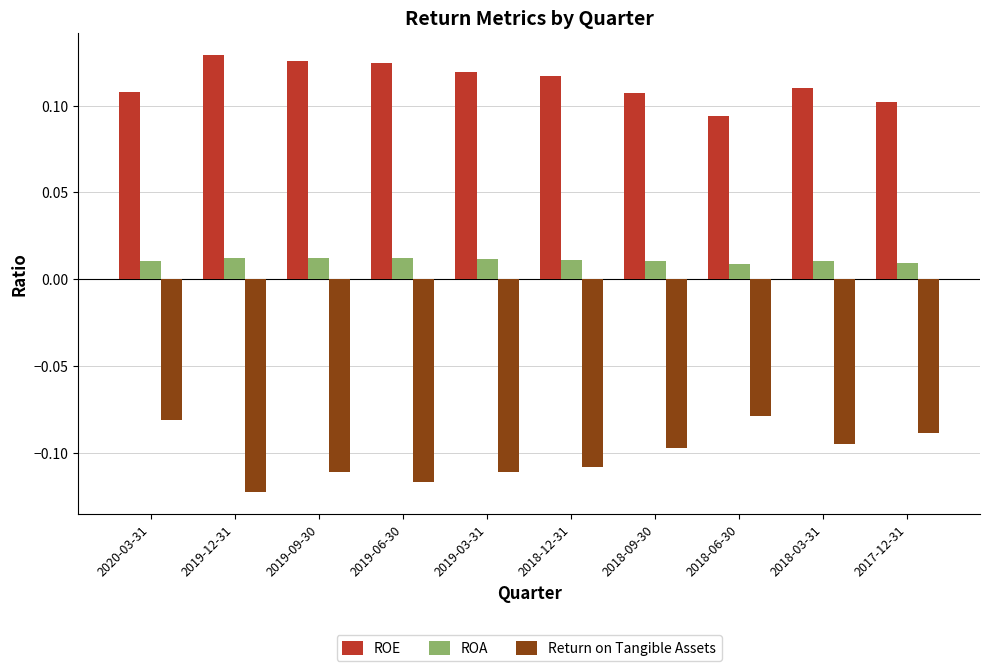

Is the value of ROE at 2020-03-31 greater than the value of Return on Tangible Assets at 2018-12-31?

Yes